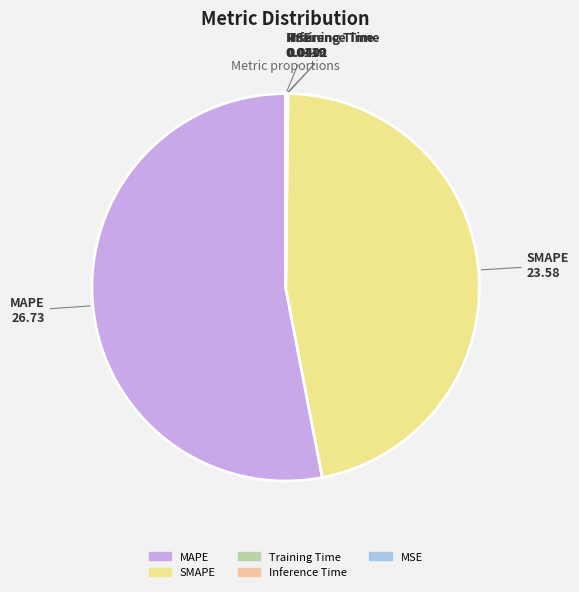

Which category accounts for the majority?

MAPE